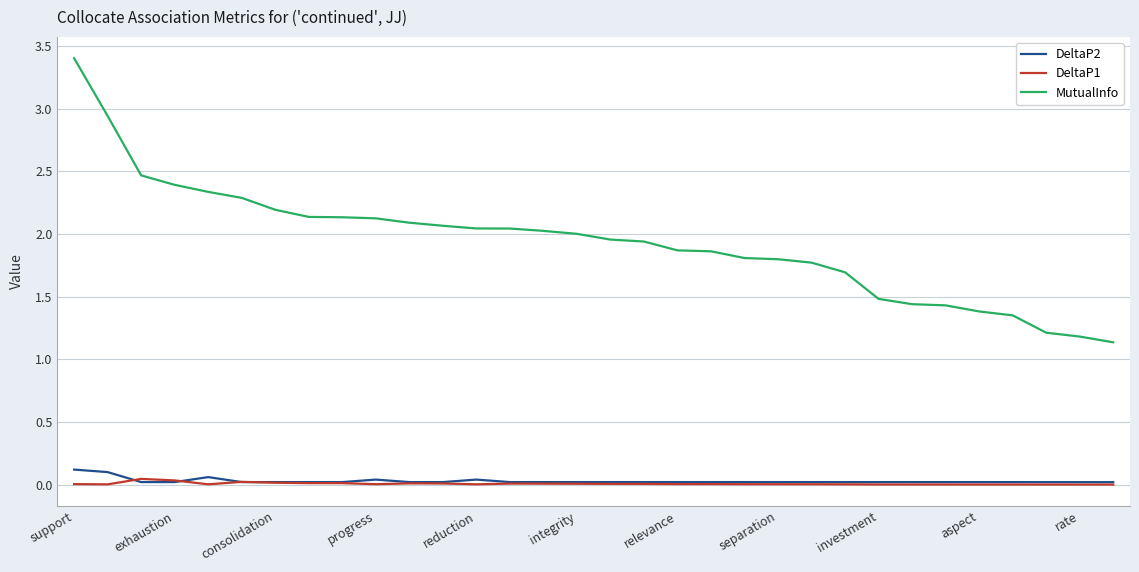

Which series has the largest range (max minus min)?

MutualInfo